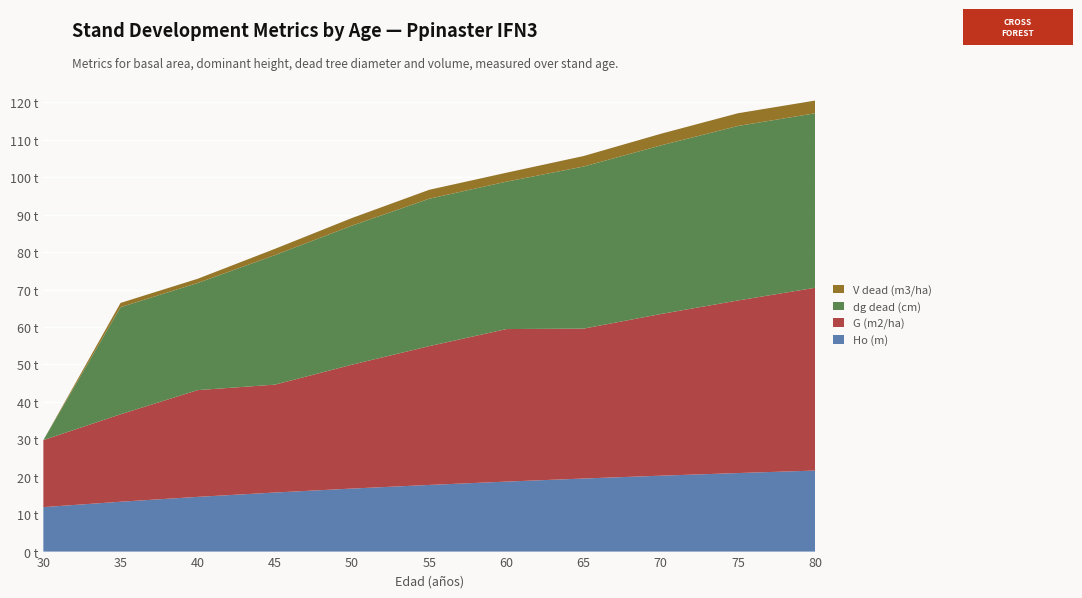

Reading left to right, list all the values displayed in this chart.

Ho (m): 30=11.9	35=13.3	40=14.6	45=15.8	50=16.8	55=17.8	60=18.7	65=19.5	70=20.3	75=21.0	80=21.6
G (m2/ha): 30=17.9	35=23.4	40=28.5	45=28.8	50=33.1	55=37.1	60=40.8	65=40.0	70=43.2	75=46.1	80=48.8
dg dead (cm): 30=0.0	35=28.6	40=28.6	45=34.6	50=37.1	55=39.4	60=39.4	65=43.3	70=45.0	75=46.6	80=46.6
V dead (m3/ha): 30=0.0	35=1.1	40=1.1	45=1.7	50=2.0	55=2.4	60=2.4	65=2.8	70=3.1	75=3.4	80=3.4